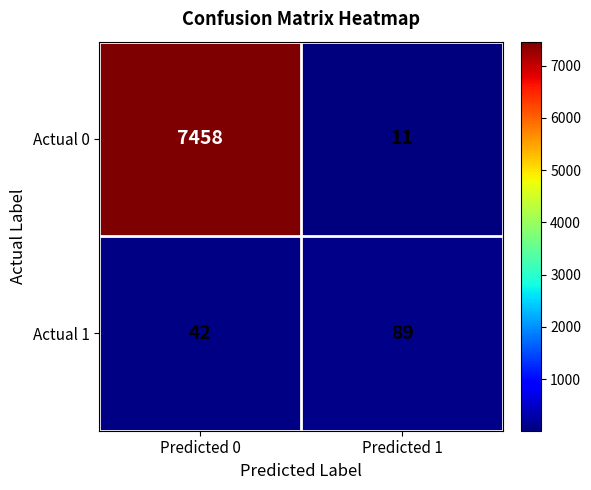

What is the sum of all Actual 1 values?

131